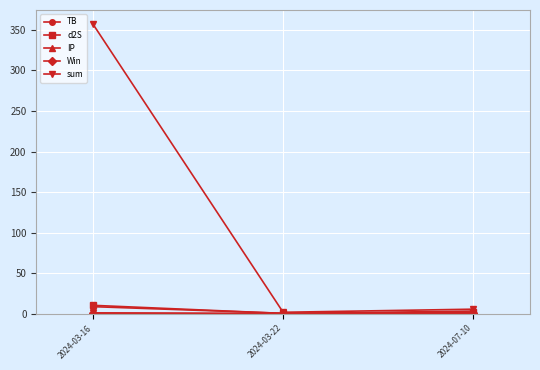

What is the difference between the highest and lowest values at 2024-07-10?

5.1